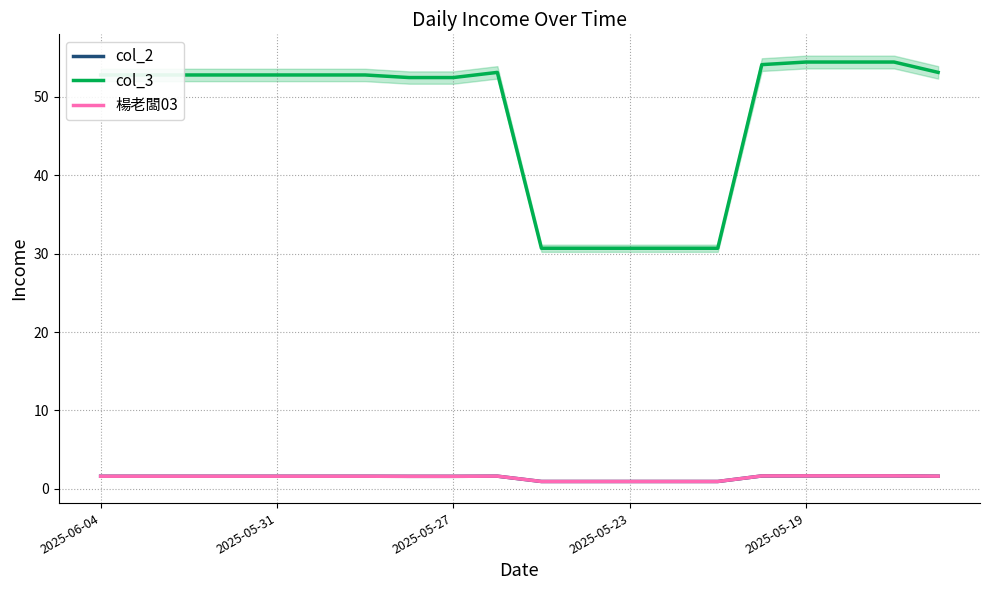

Which series has the widest spread of values?

col_3